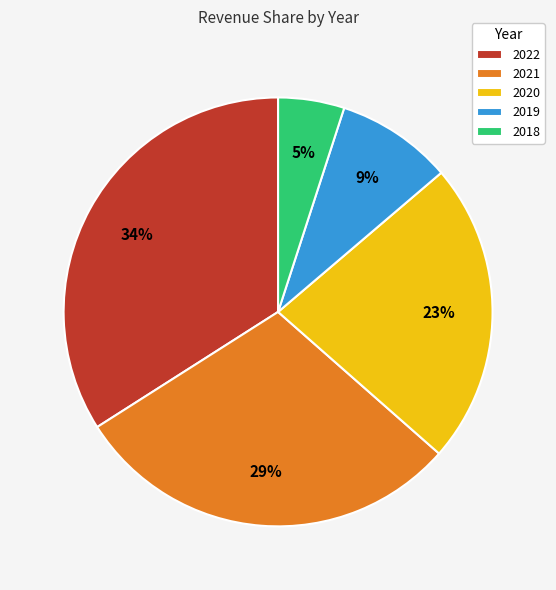

The 2018 slice represents 5% of the pie. True or false?

True